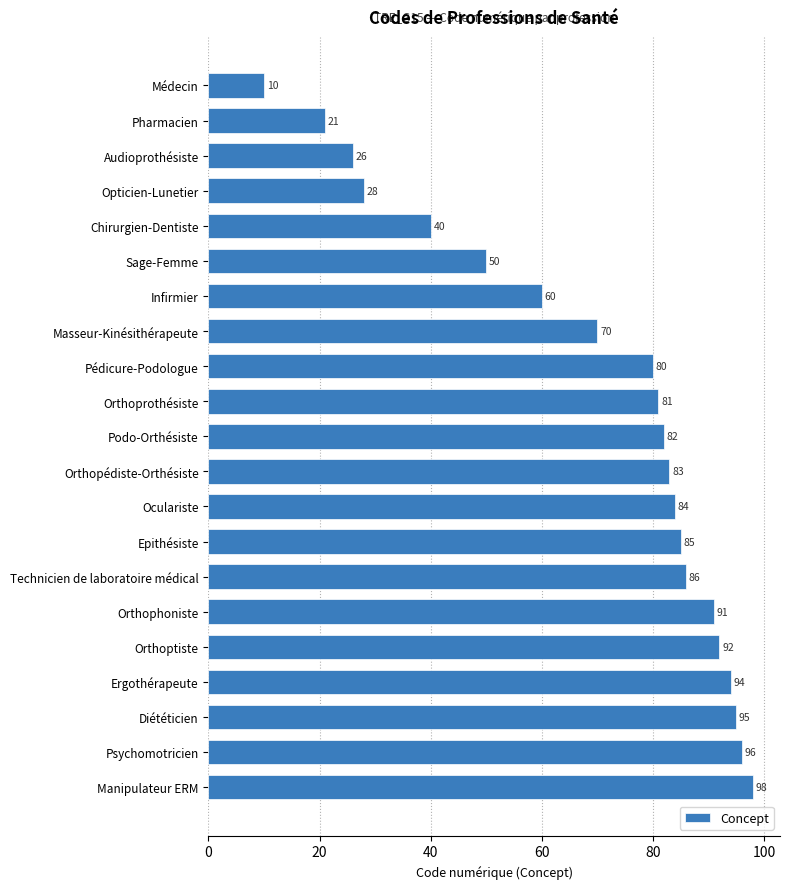

What value does the data have at Infirmier, to the nearest 5?

60